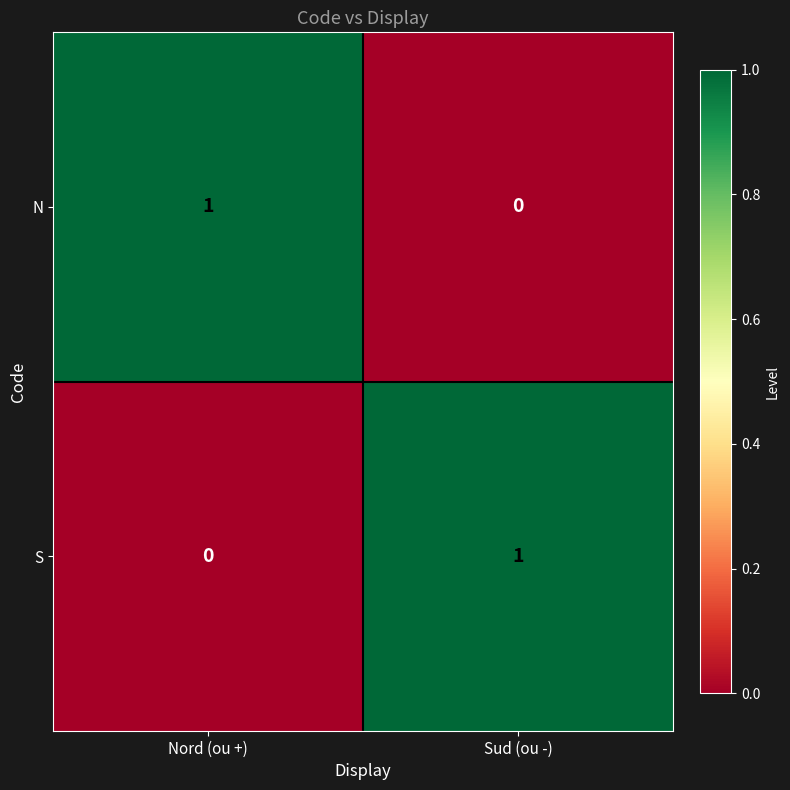

What is the greatest value displayed?

1